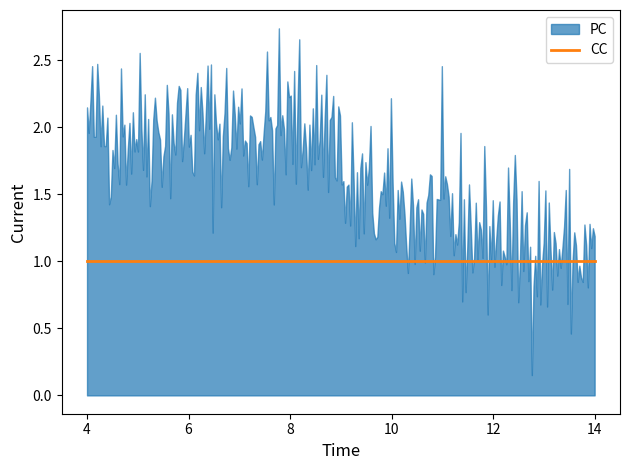

How many lines are shown in the chart?

2